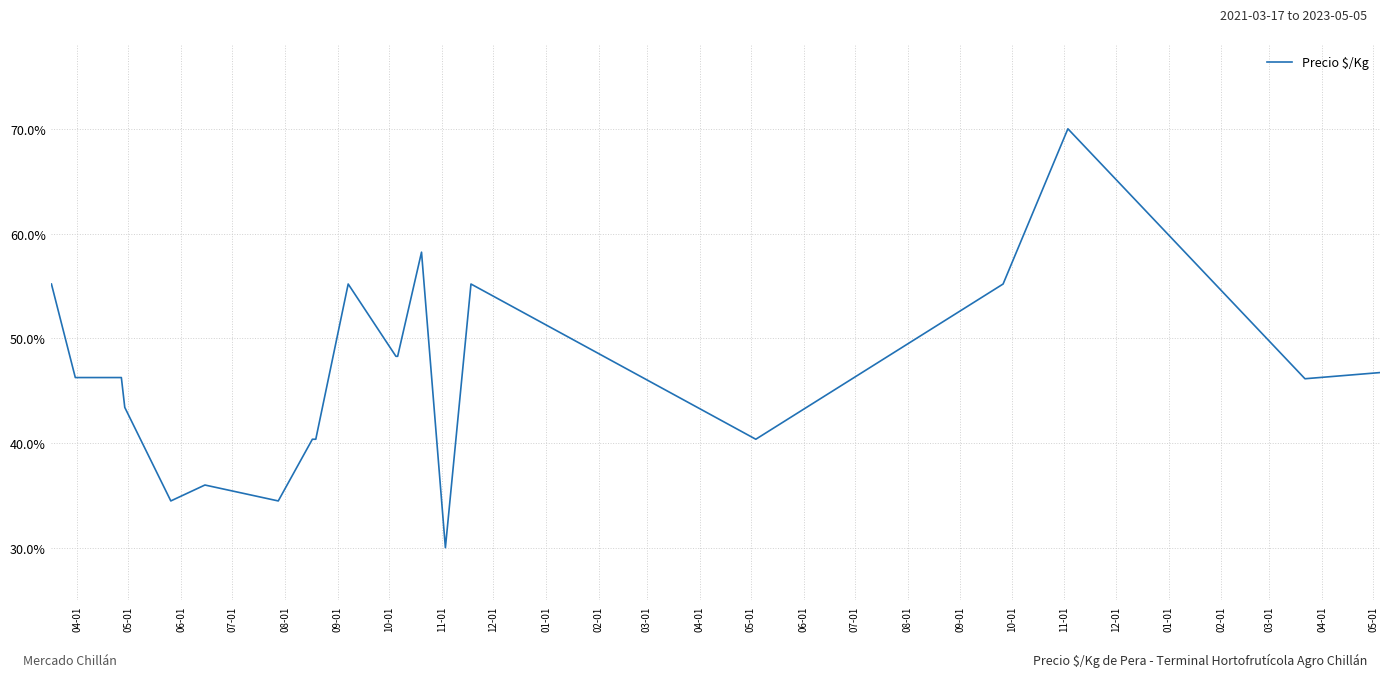

What is the smallest value displayed?

30.0